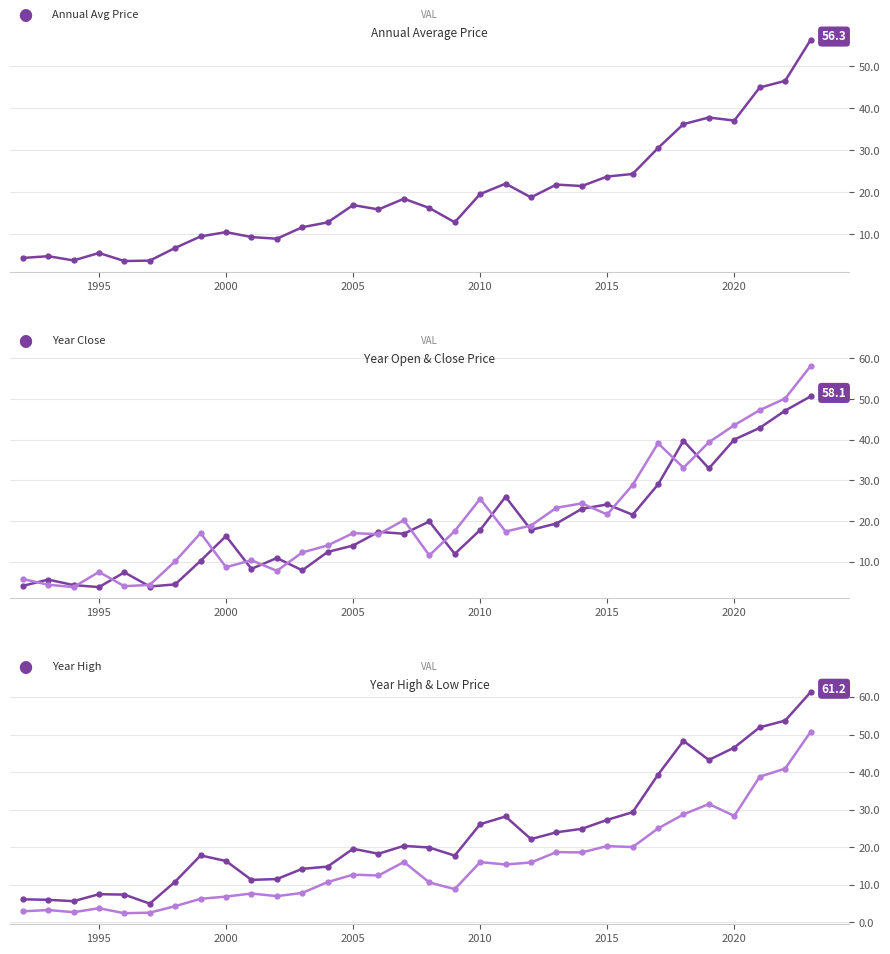

How many interior local peaks does the year_open series have?

9